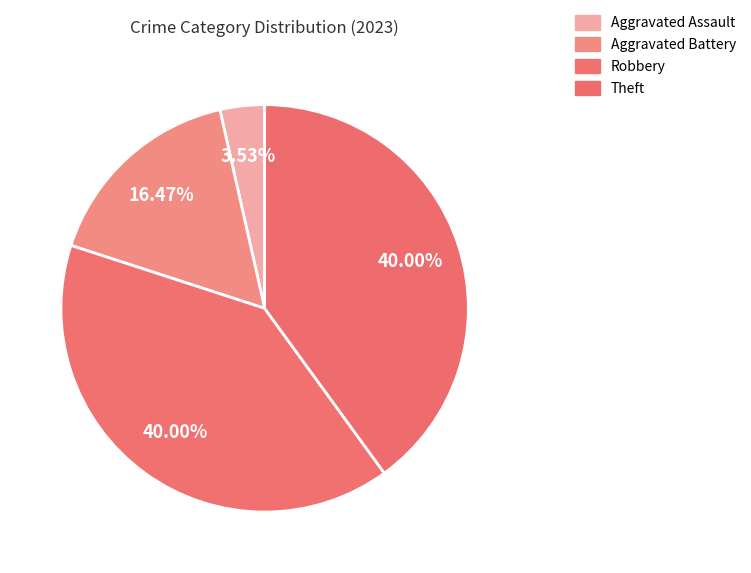

How many segments does this pie chart have?

4